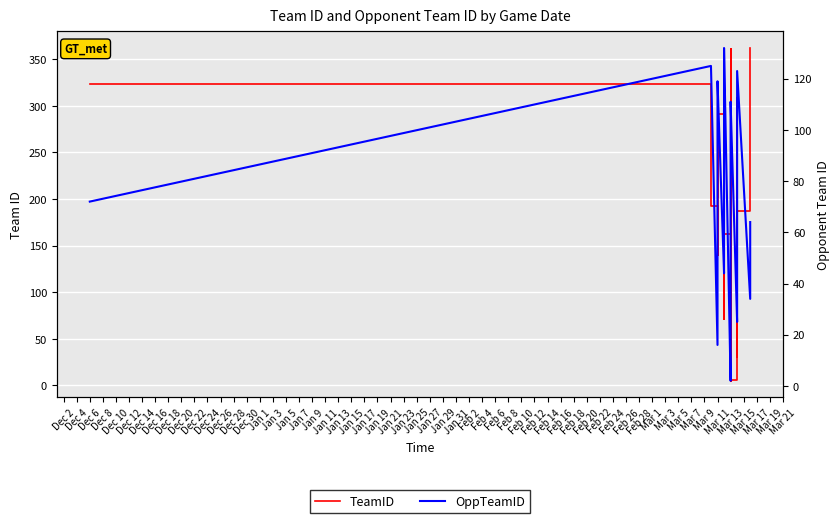

What are all the series names shown in the legend?

TeamID, OppTeamID